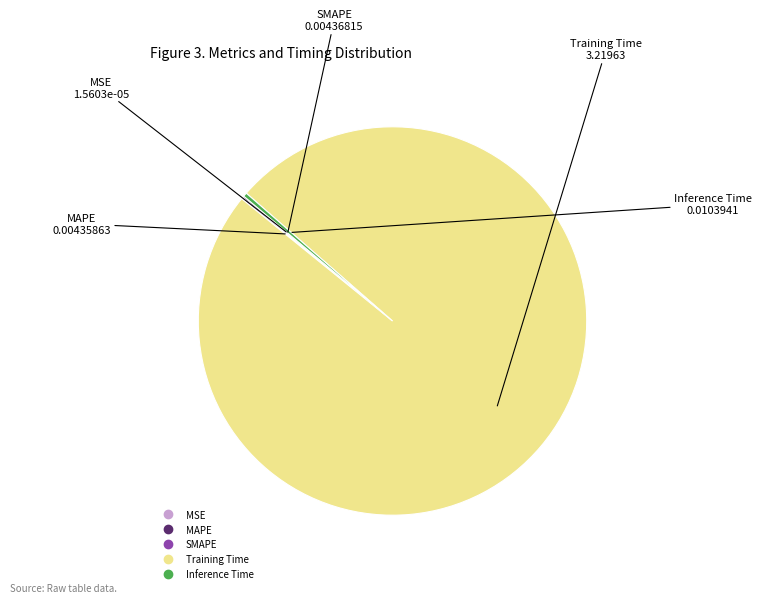

What is the largest slice in the pie chart?

Training Time